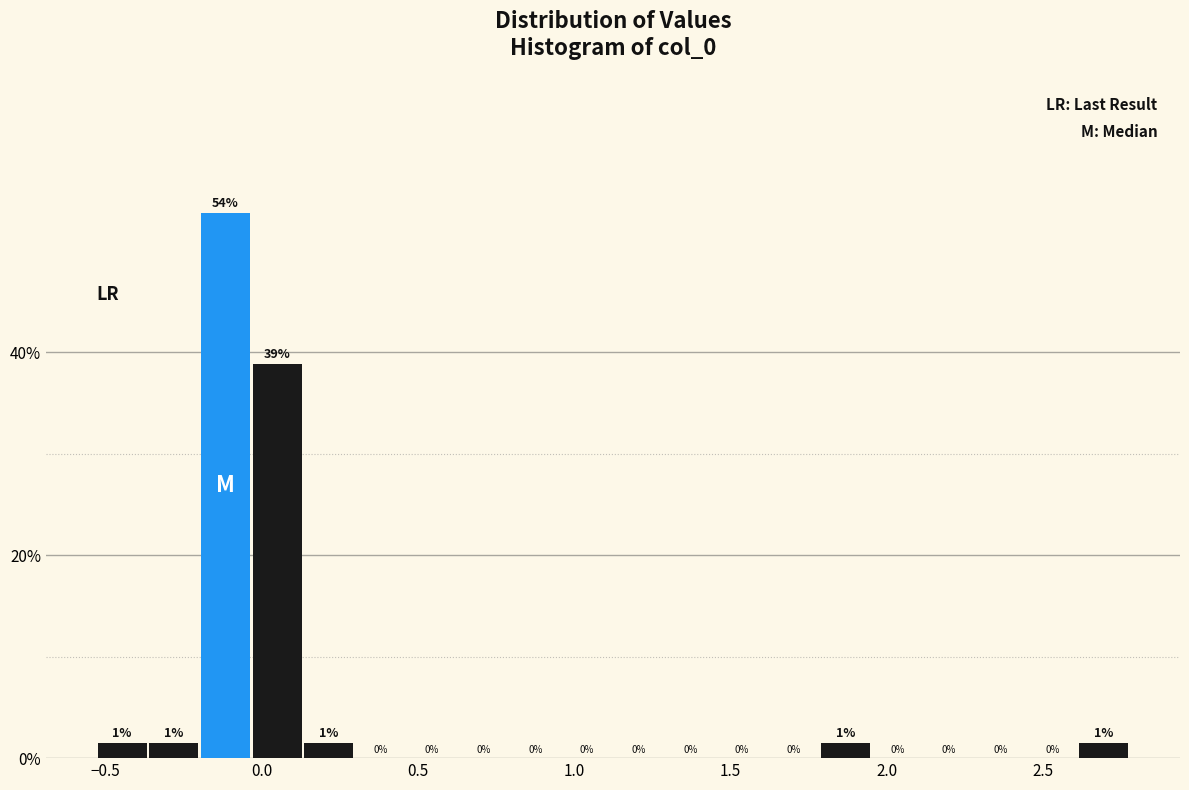

Read against the x-axis, roughly where is the centre of the tallest bar?

-0.10